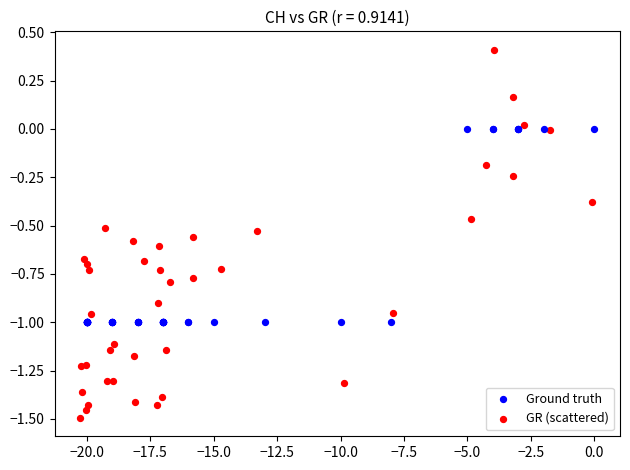

Which series contains the highest Y value?

GR (scattered)